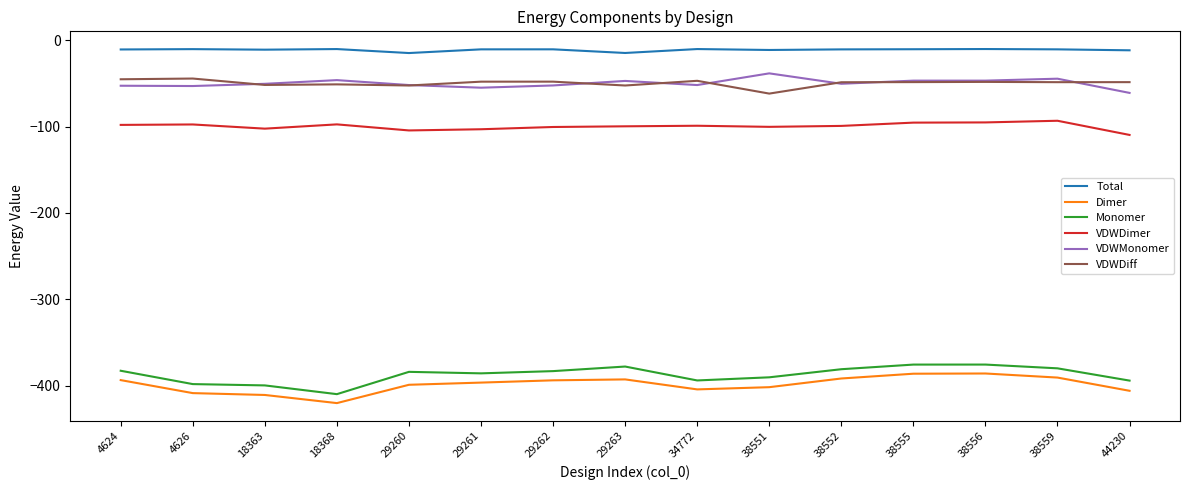

What is the greatest value displayed?

-10.3